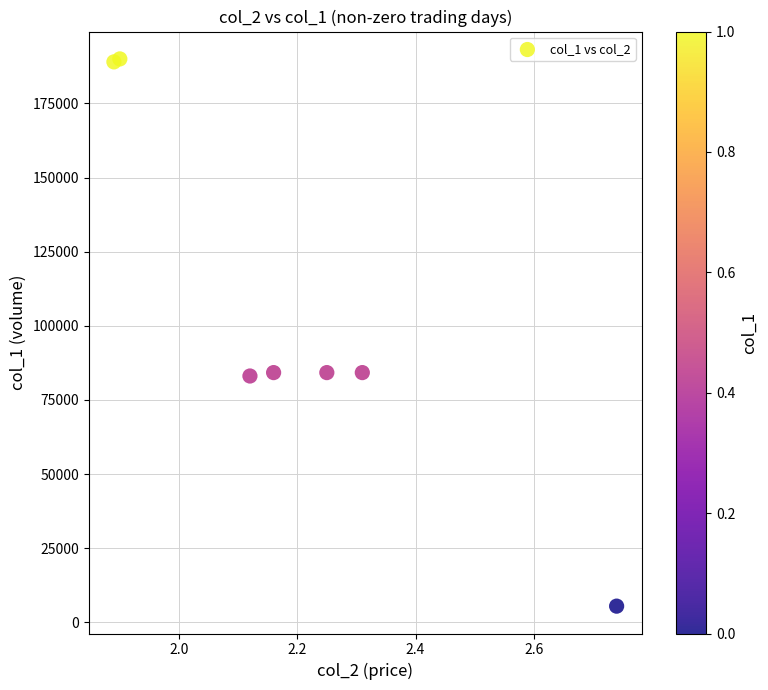

What is the average Y value?

102893